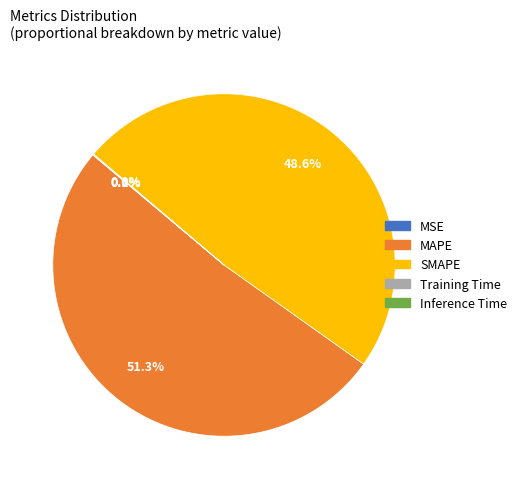

Which category has the biggest portion of the pie?

MAPE